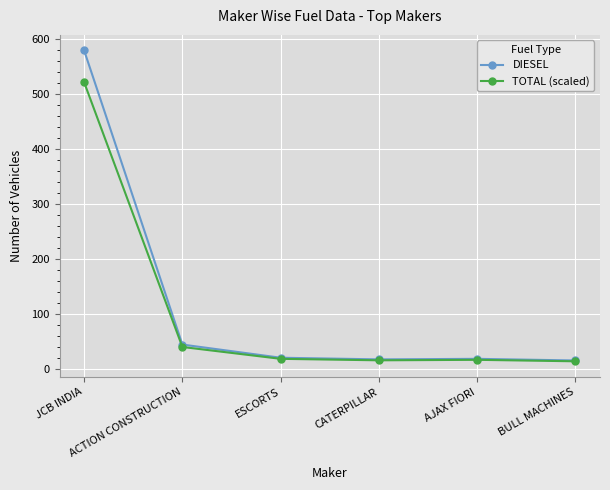

How many series are shown in this chart?

2